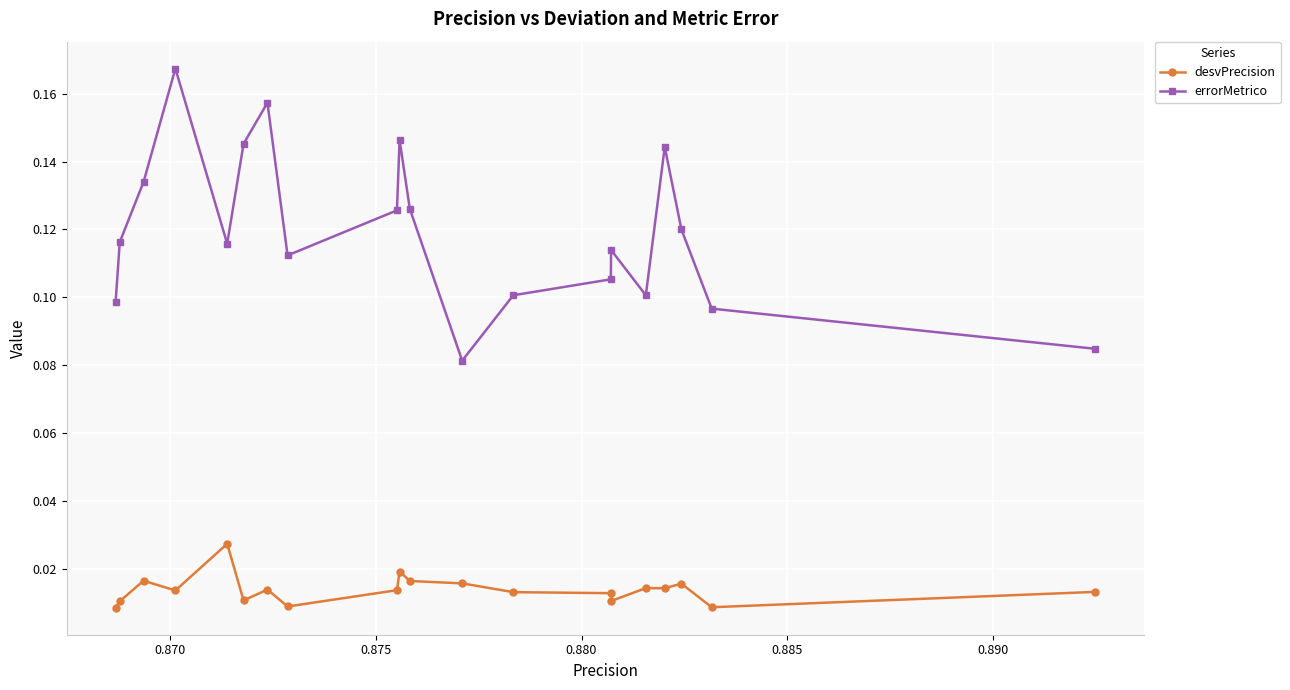

Count the desvPrecision values in the range 0 to 1.

20